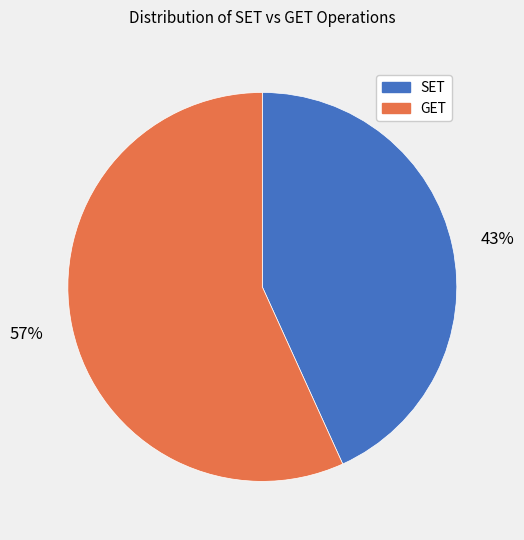

To the nearest percent, what portion does 43% represent?

43%